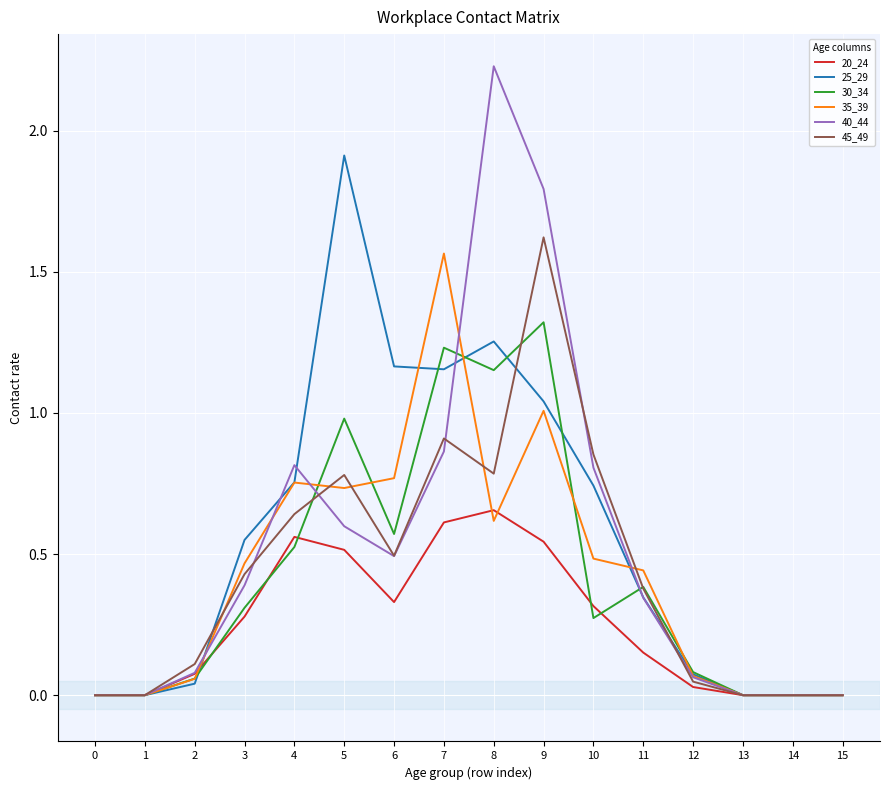

What are all the series names shown in the legend?

20_24, 25_29, 30_34, 35_39, 40_44, 45_49